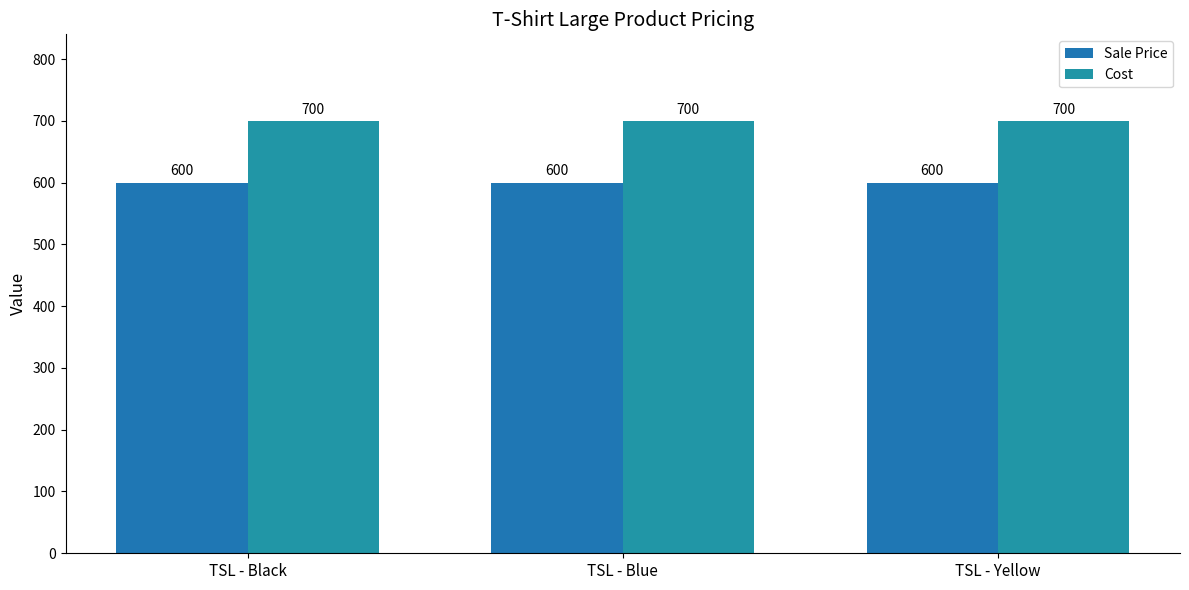

Is it true that Sale Price equals 600 at TSL - Black?

True